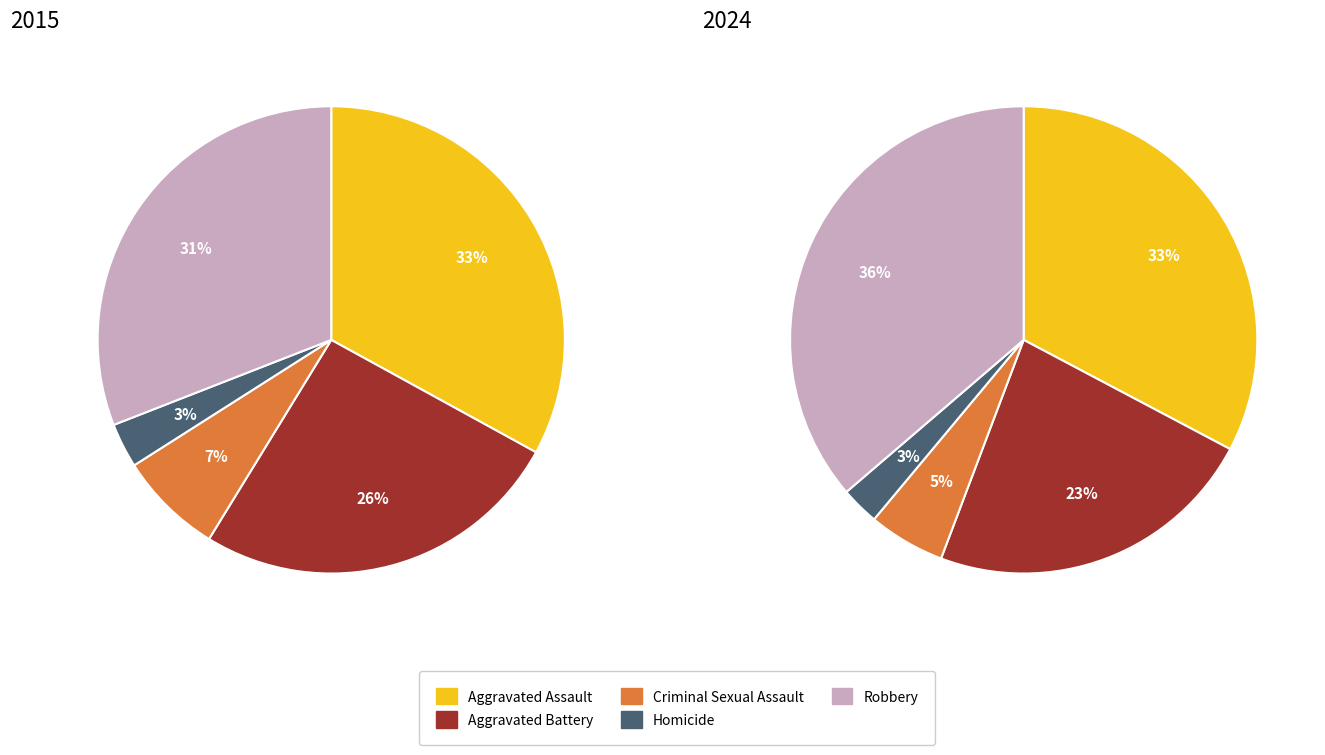

To the nearest percent, what is the difference between the largest and smallest slice percentages?

30%